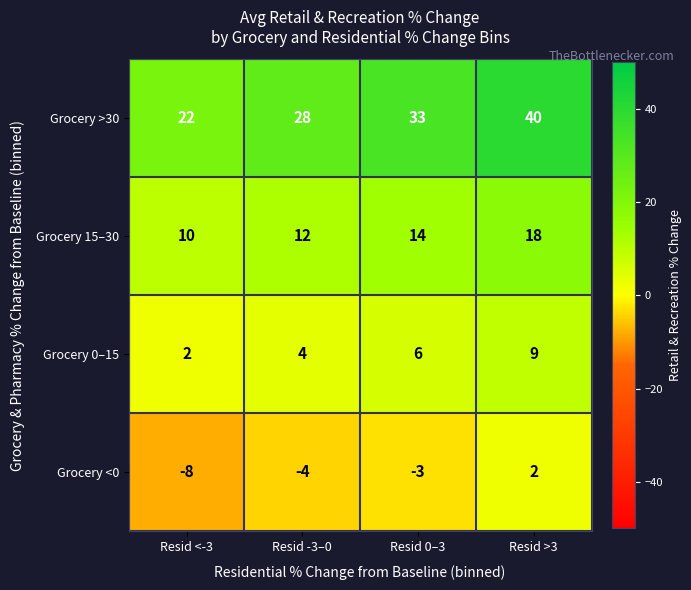

Is it true that Grocery <0 equals -4 at Resid 0–3?

False